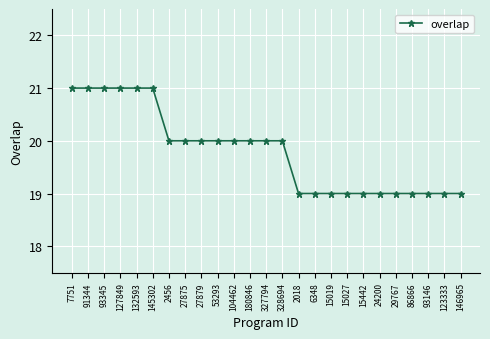

What is the minimum value shown in the chart?

19